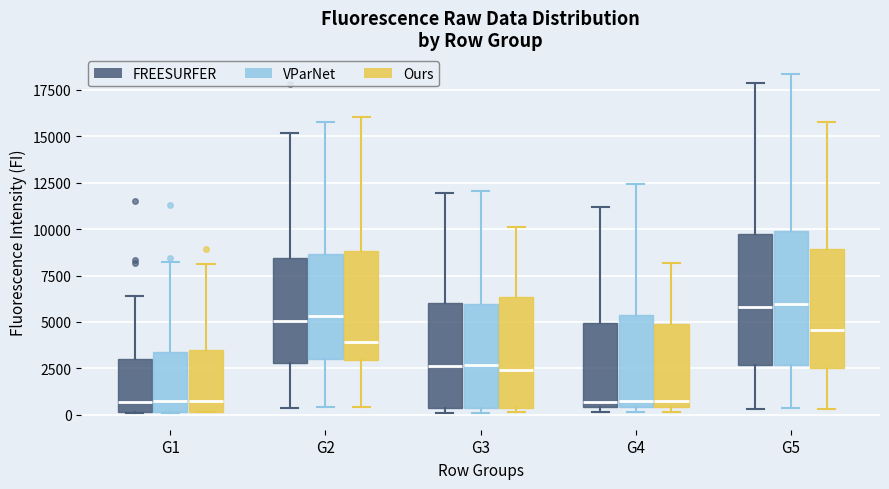

Reading left to right, read every box against the y-axis: the position of its median line, the range the box covers, and the ends of its whiskers. The values are not printed on the chart, so give them approximately, as read against the axis.

G1 (FREESURFER): median 500, box 0 to 3000, whiskers 0 to 6500
G1 (VParNet): median 500, box 0 to 3500, whiskers 0 to 8000
G1 (Ours): median 1000, box 0 to 3500, whiskers 0 to 8000
G2 (FREESURFER): median 5000, box 3000 to 8500, whiskers 500 to 15000
G2 (VParNet): median 5500, box 3000 to 8500, whiskers 500 to 16000
G2 (Ours): median 4000, box 3000 to 9000, whiskers 500 to 16000
G3 (FREESURFER): median 2500, box 500 to 6000, whiskers 0 to 12000
G3 (VParNet): median 2500, box 500 to 6000, whiskers 0 to 12000
G3 (Ours): median 2500, box 500 to 6500, whiskers 0 to 10000
G4 (FREESURFER): median 500 (just above the box's lower edge), box 500 to 5000, whiskers 0 to 11000
G4 (VParNet): median 1000, box 500 to 5500, whiskers 0 to 12500
G4 (Ours): median 500 (just above the box's lower edge), box 500 to 5000, whiskers 0 to 8000
G5 (FREESURFER): median 6000, box 2500 to 9500, whiskers 500 to 18000
G5 (VParNet): median 6000, box 2500 to 10000, whiskers 500 to 18500
G5 (Ours): median 4500, box 2500 to 9000, whiskers 500 to 16000